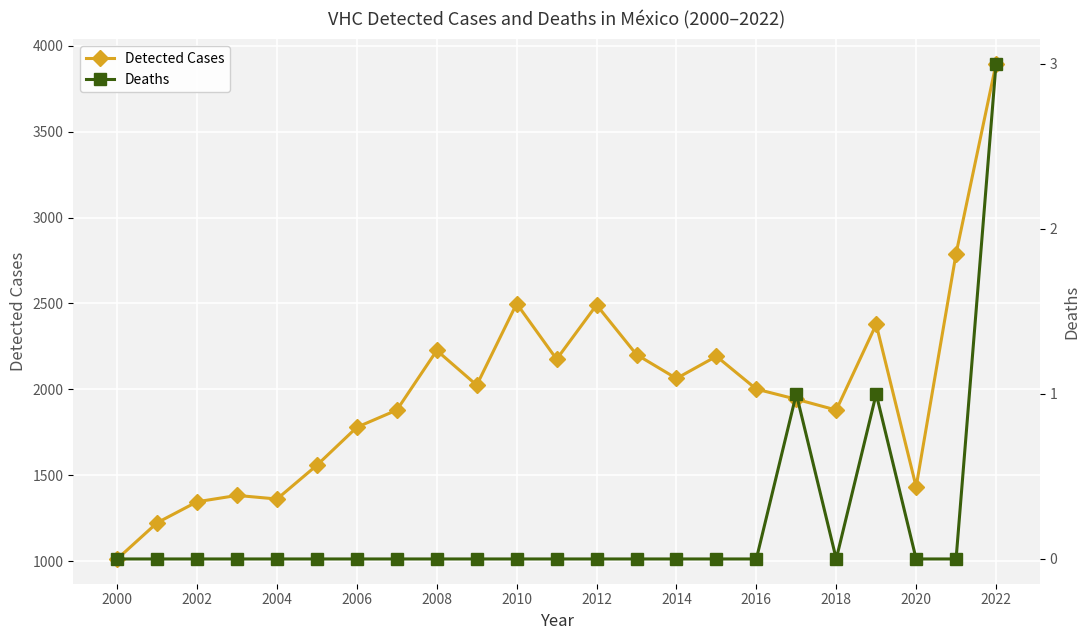

At which label does Detected Cases reach its minimum?

2000